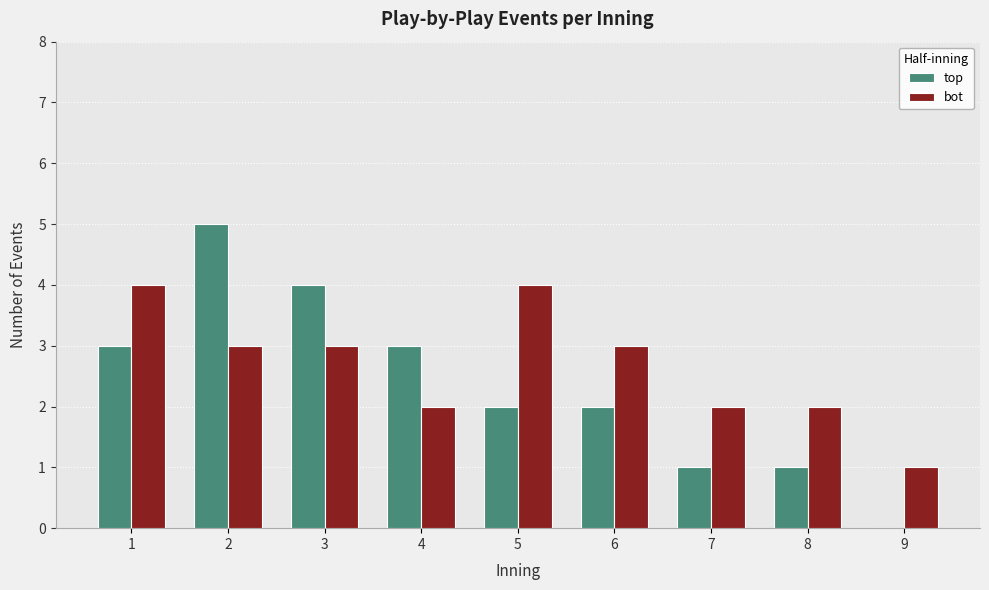

Count the number of data series in this chart.

2